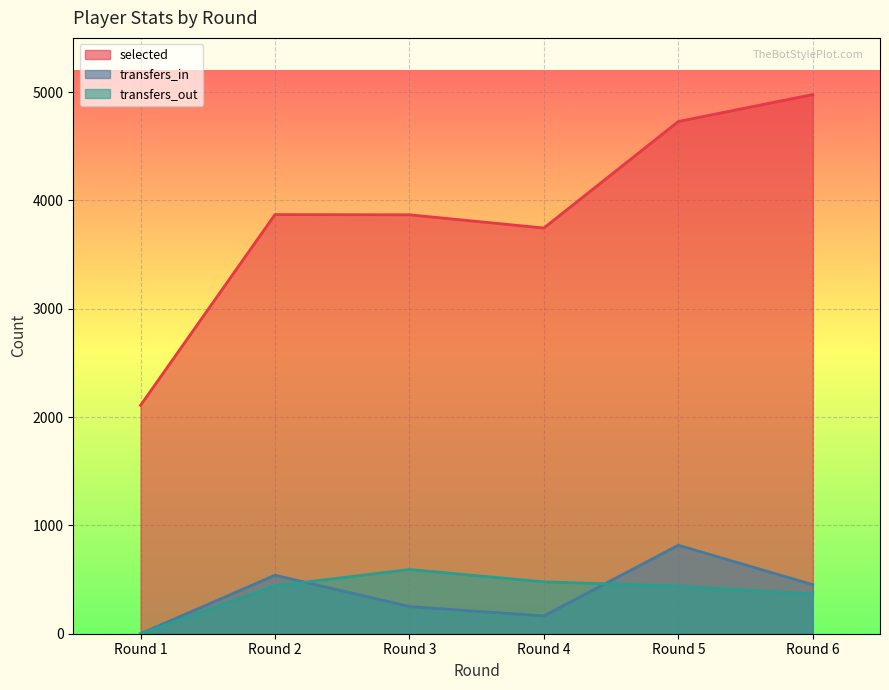

Does the chart display data point markers on the line(s)?

No